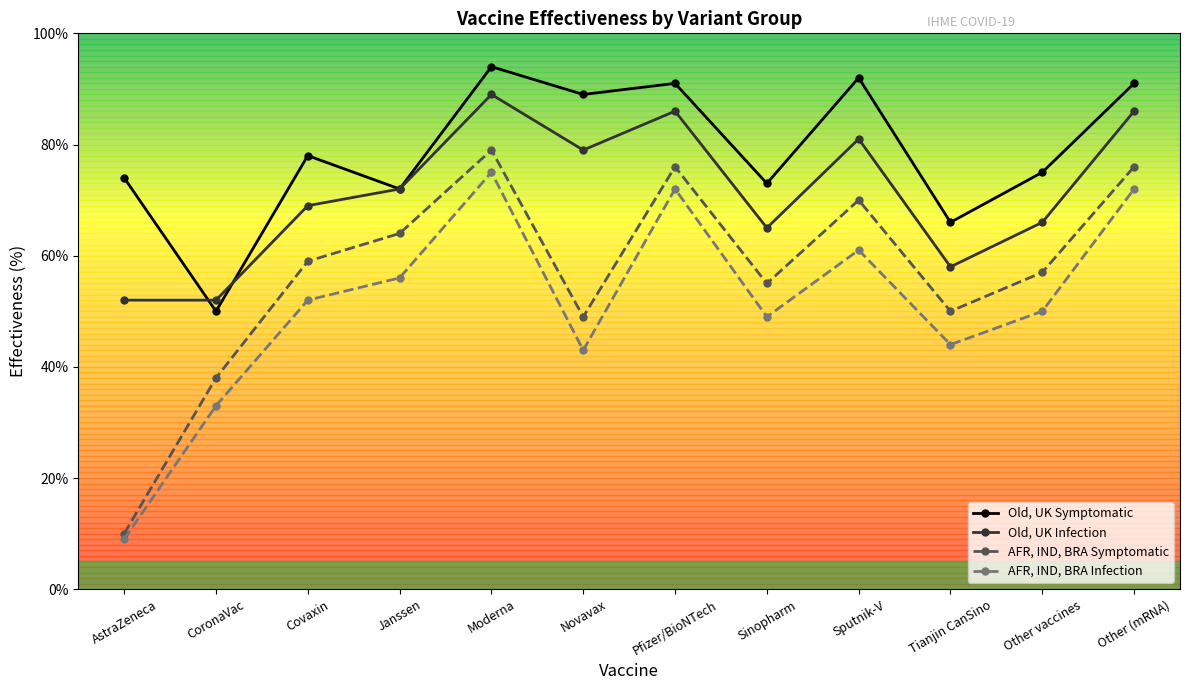

Between which two adjacent categories do Old, UK Infection and Old, UK Symptomatic first intersect?

AstraZeneca and CoronaVac